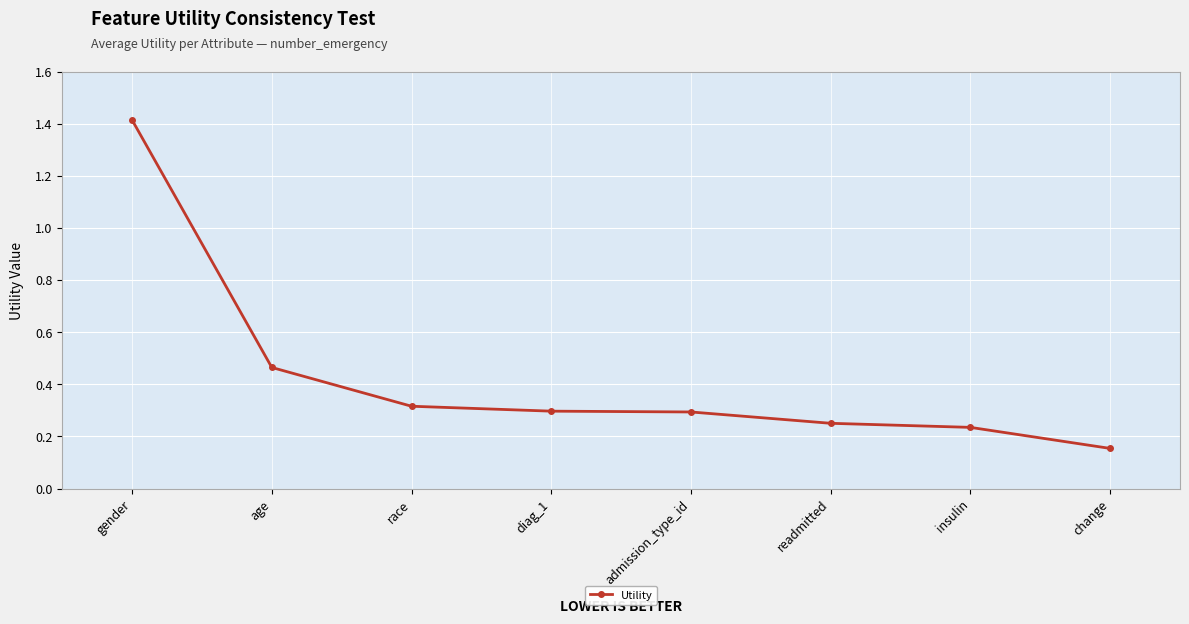

What is the label of the 6th point from the right?

race